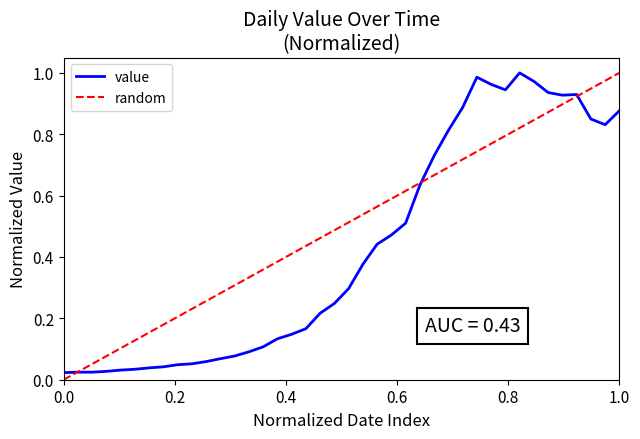

How many interior local valleys (lower than both neighbors) does the data have?

3